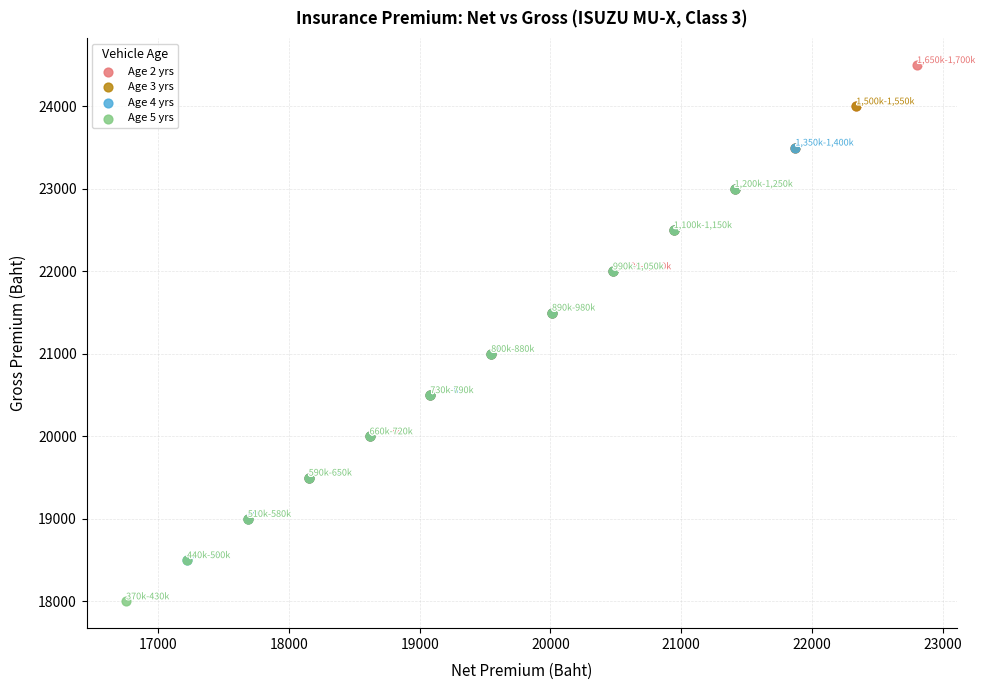

What are all the series names shown in the legend?

Age 2 yrs, Age 3 yrs, Age 4 yrs, Age 5 yrs